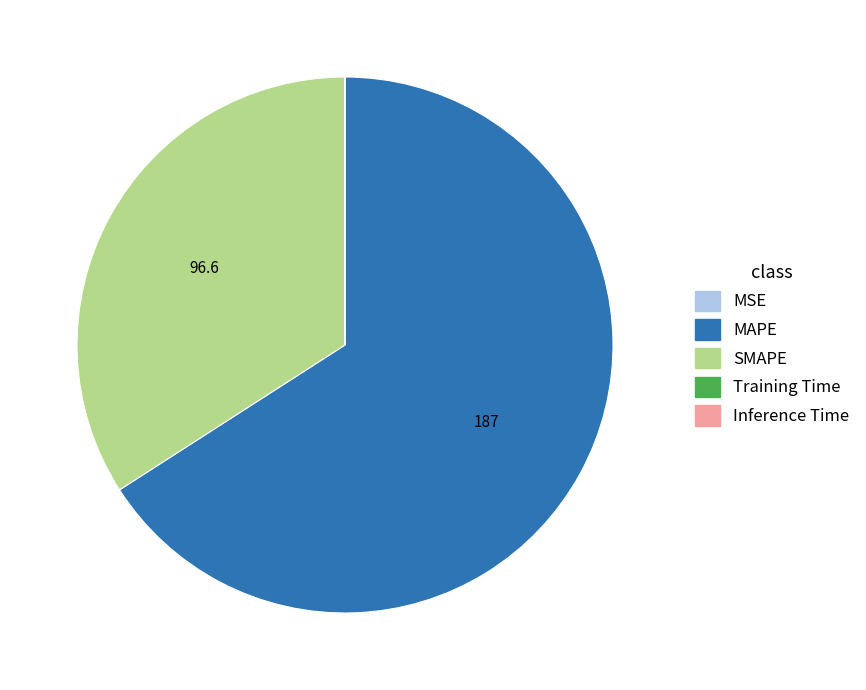

What is the largest slice in the pie chart?

MAPE